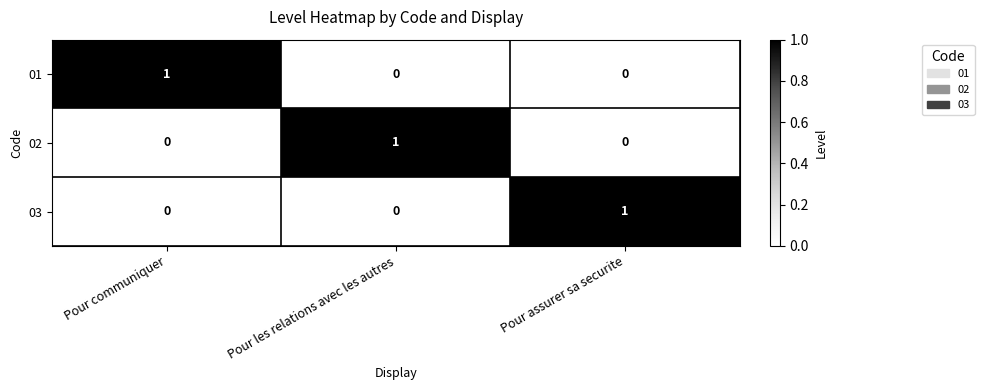

Reading left to right, extract all data points from this chart.

01: 1	0	0
02: 0	1	0
03: 0	0	1